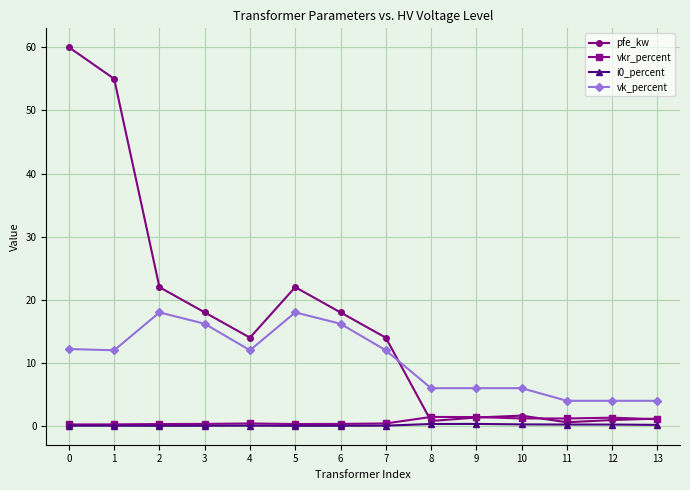

Which series has the widest spread of values?

pfe_kw